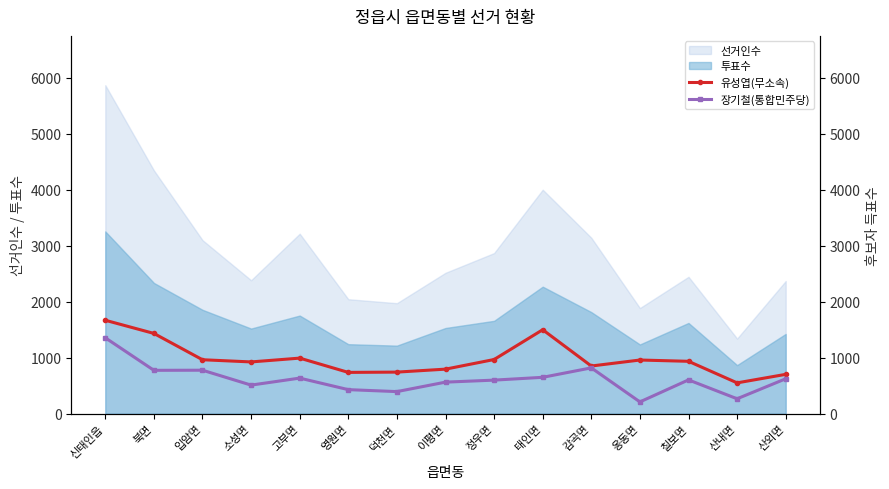

At which category does 장기철(통합민주당) reach its first local peak?

입암면